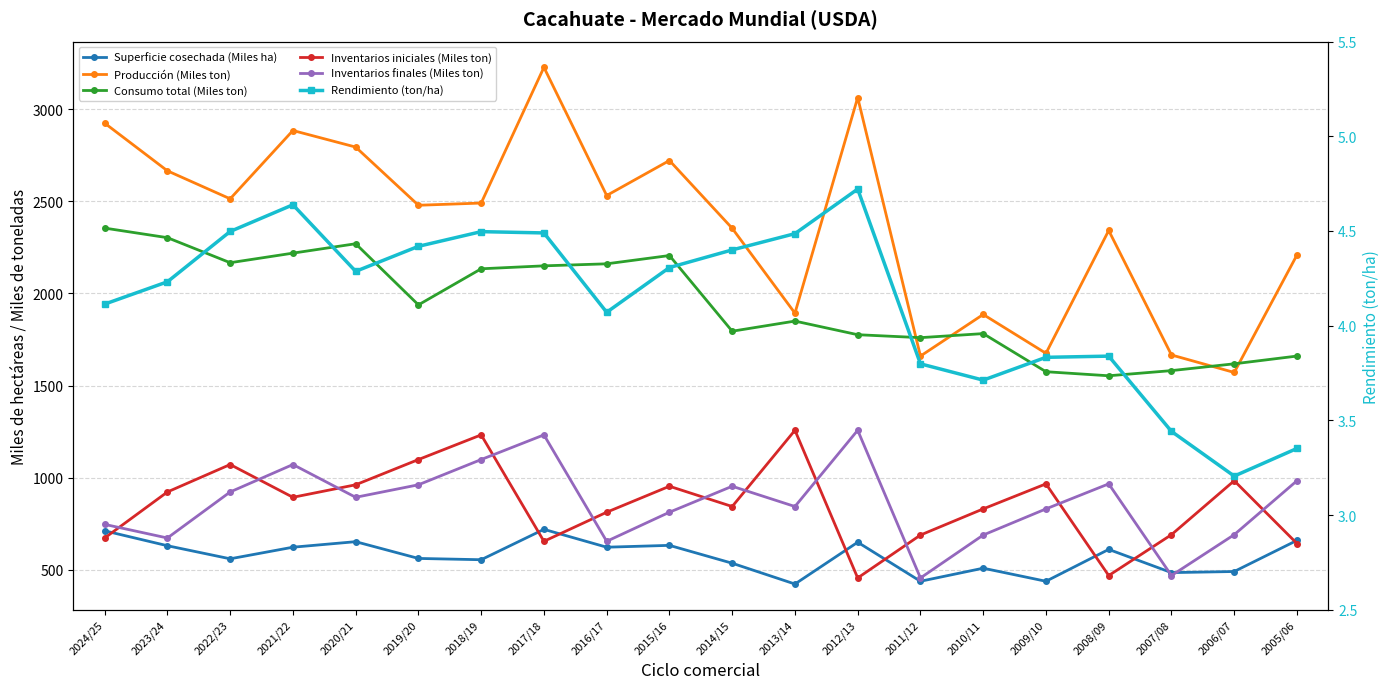

What are all the series names shown in the legend?

Superficie cosechada (Miles ha), Producción (Miles ton), Consumo total (Miles ton), Inventarios iniciales (Miles ton), Inventarios finales (Miles ton), Rendimiento (ton/ha)